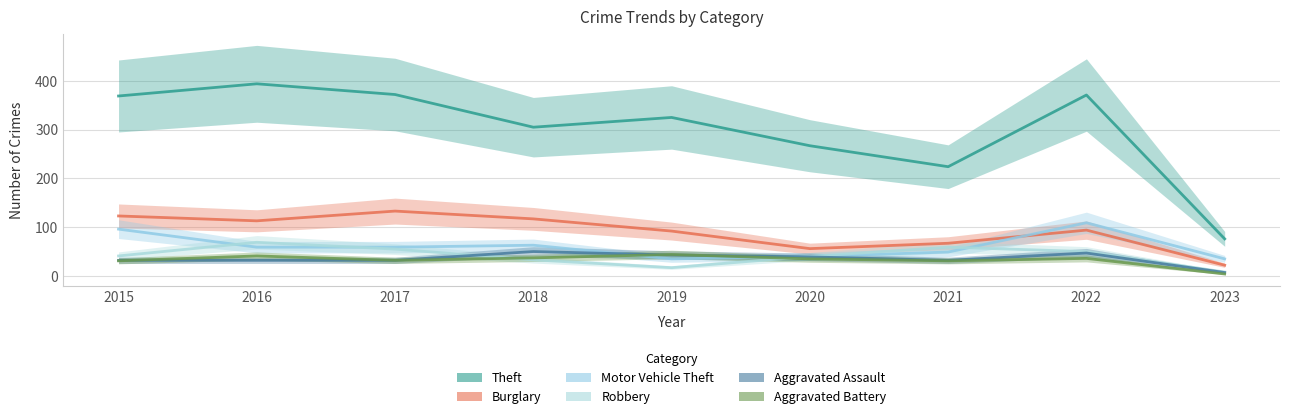

What is the difference between the maximum and second lowest values in the Robbery series?

52